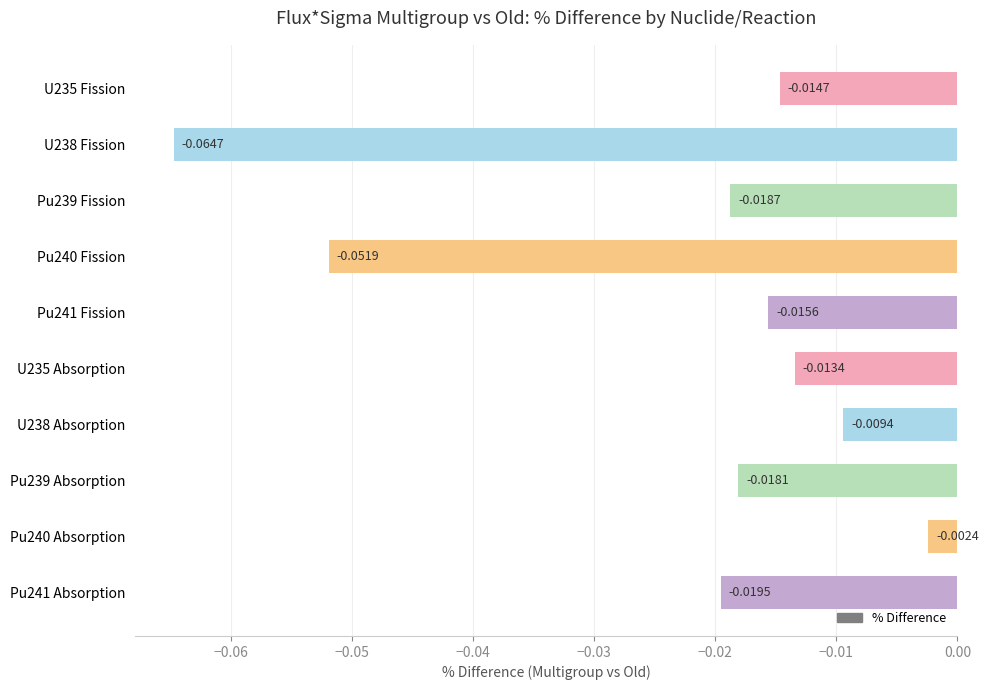

Between Pu241 Absorption and Pu239 Fission, which is larger?

Pu239 Fission